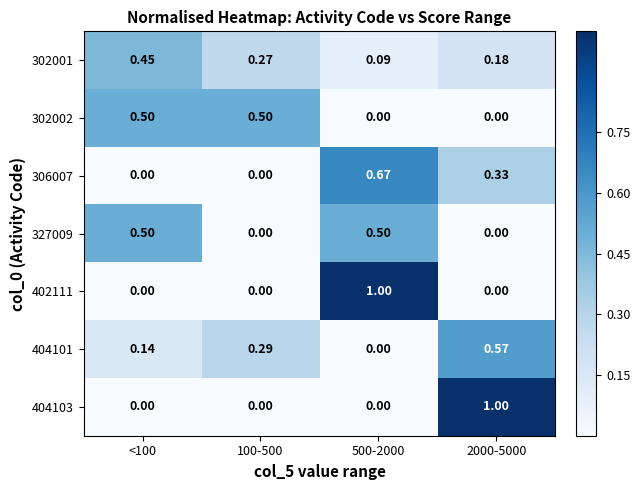

Is the value of 404103 at 100-500 greater than the value of 404101 at 100-500?

No